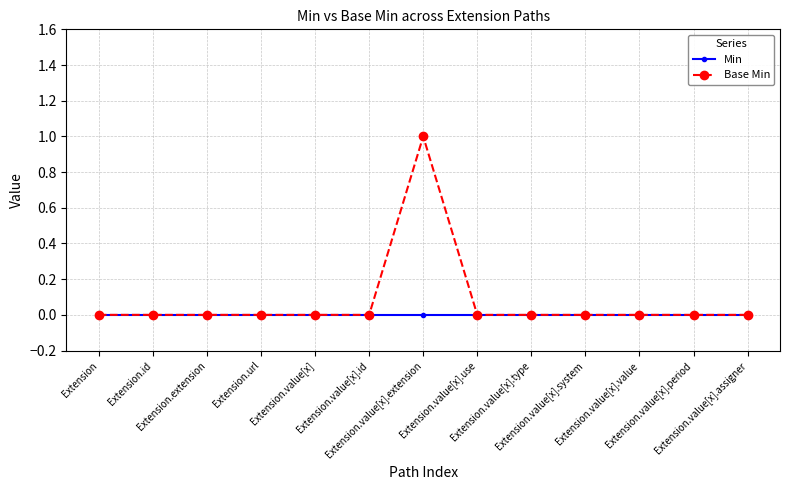

Which series has the largest range (max minus min)?

Base Min